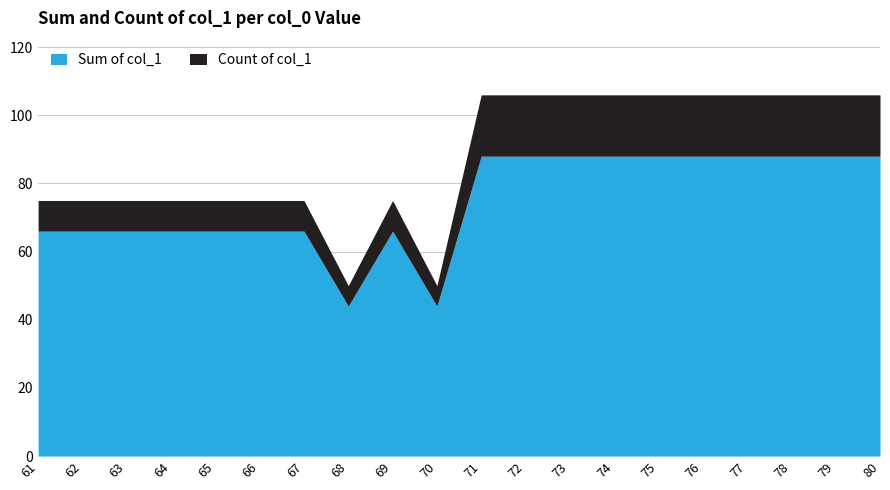

At which category does the data reach its first local valley?

68